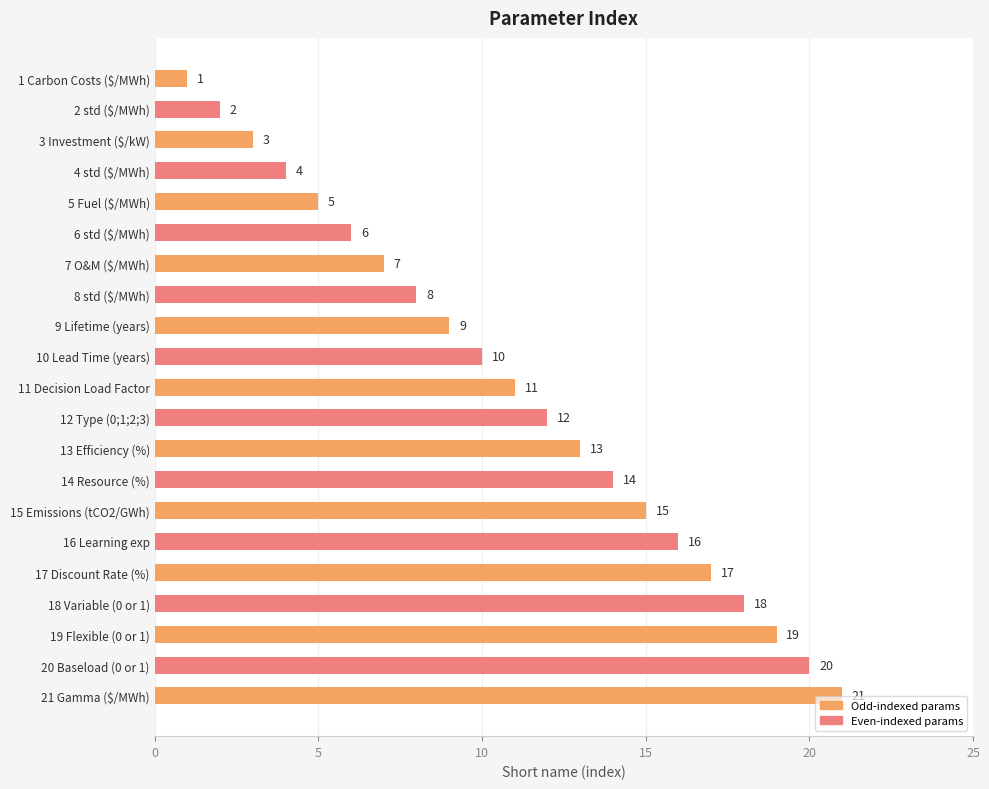

Between 11 Decision Load Factor and 9 Lifetime (years), which is larger?

11 Decision Load Factor